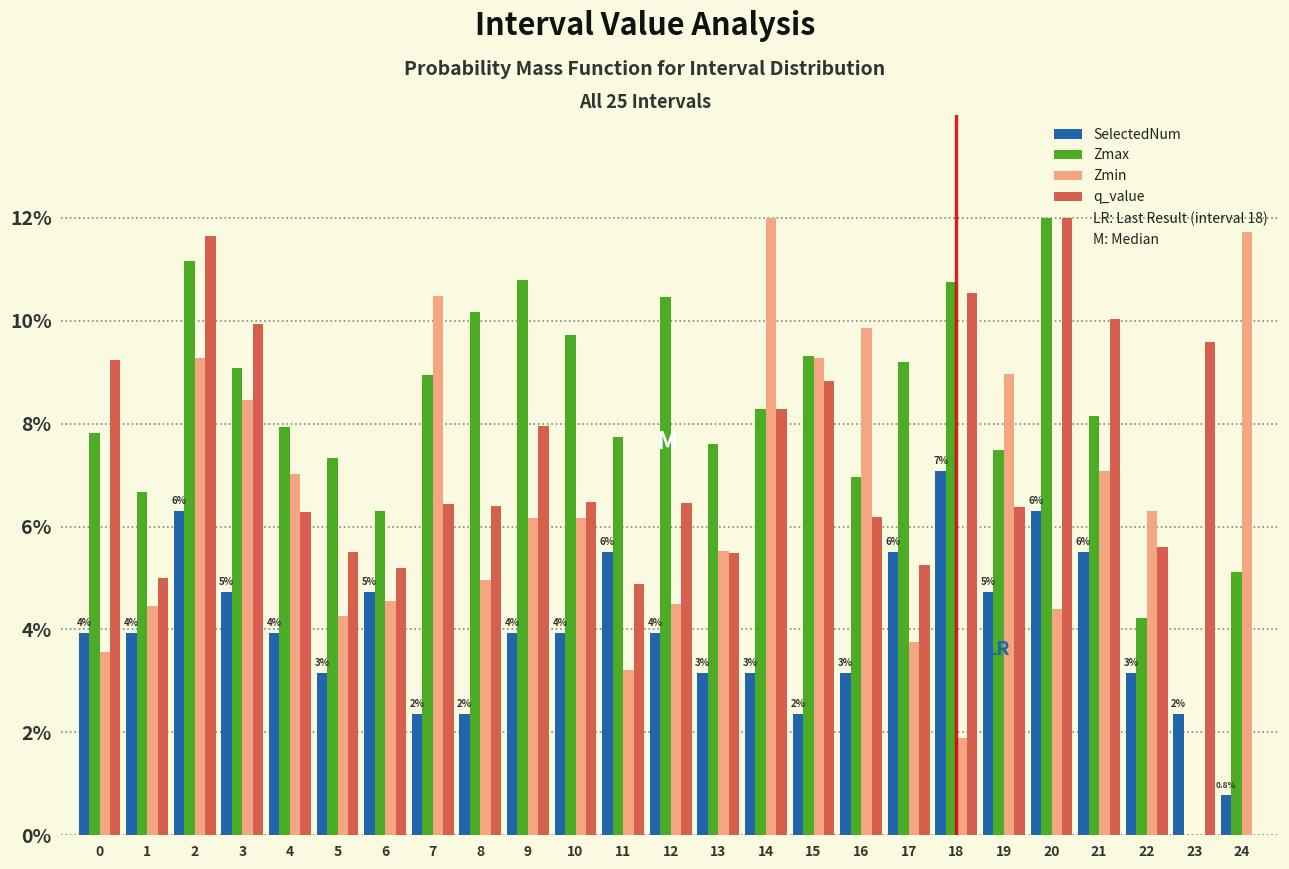

What is the sum of the Zmax values at 11 and 6?

14.1